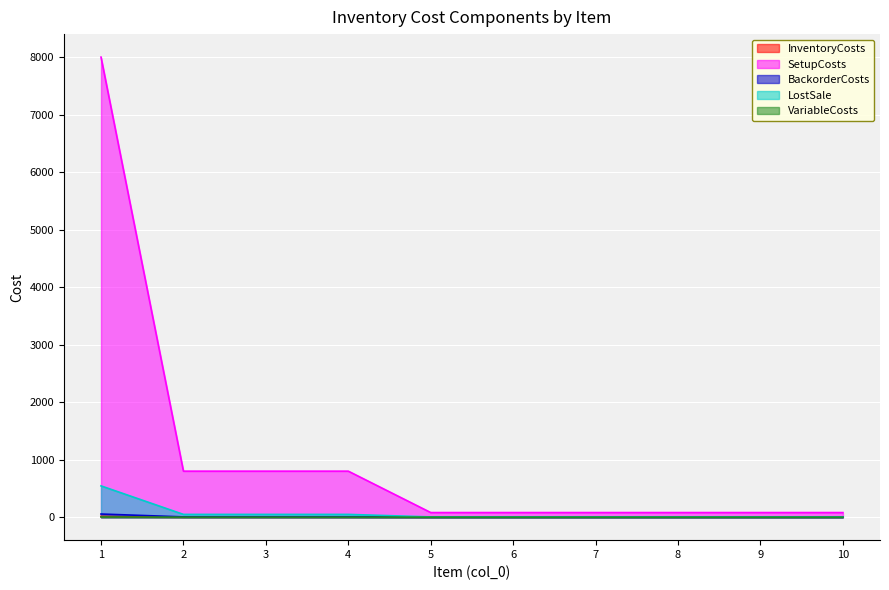

What is the difference between the second highest and minimum values in the InventoryCosts series?

1.1